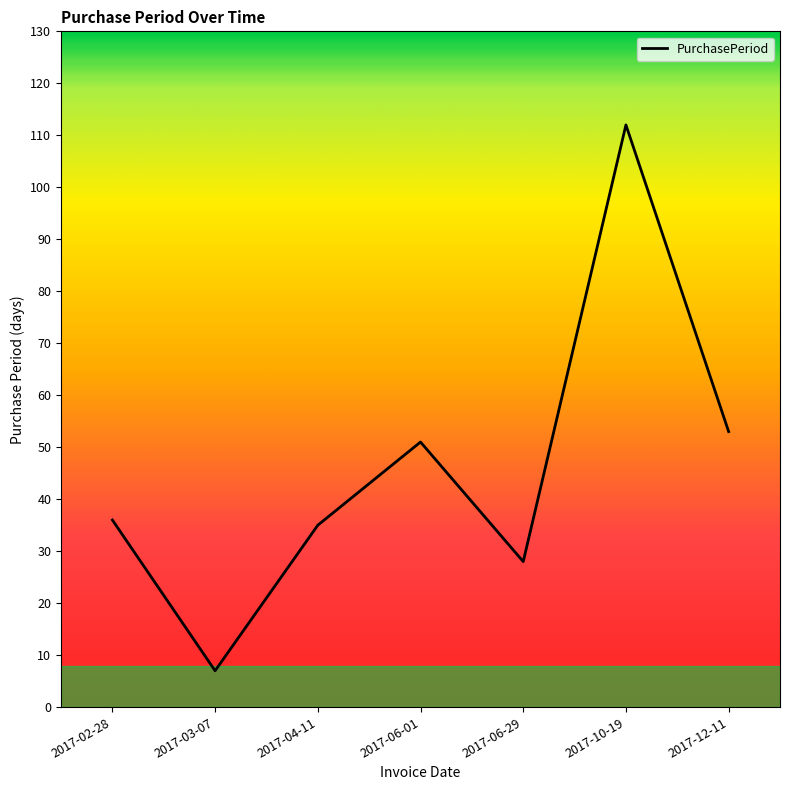

Count the number of categories in the chart.

7